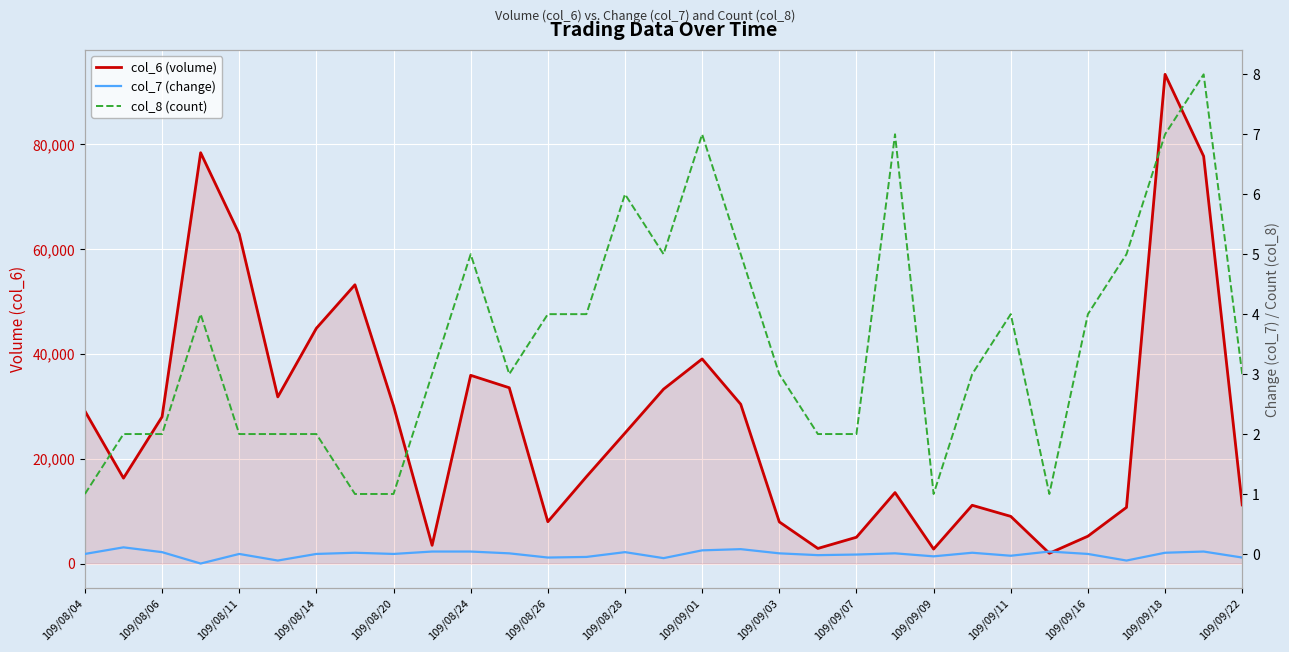

Reading left to right, extract all data points from this chart.

col_6 (volume): 29100.0	16300.0	28000.0	78400.0	62900.0	31800.0	44900.0	53200.0	30100.0	3480.0	35920.0	33550.0	7980.0	16570.0	24900.0	33280.0	39050.0	30400.0	7950.0	2880.0	5020.0	13540.0	2760.0	11120.0	9000.0	1960.0	5220.0	10720.0	93360.0	77730.0	11190.0
col_7 (change): 0.0	0.1	0.0	-0.2	0.0	-0.1	0.0	0.0	0.0	0.0	0.0	0.0	-0.1	-0.1	0.0	-0.1	0.1	0.1	0.0	-0.0	-0.0	0.0	-0.0	0.0	-0.0	0.0	0.0	-0.1	0.0	0.0	-0.1
col_8 (count): 1.0	2.0	2.0	4.0	2.0	2.0	2.0	1.0	1.0	3.0	5.0	3.0	4.0	4.0	6.0	5.0	7.0	5.0	3.0	2.0	2.0	7.0	1.0	3.0	4.0	1.0	4.0	5.0	7.0	8.0	3.0